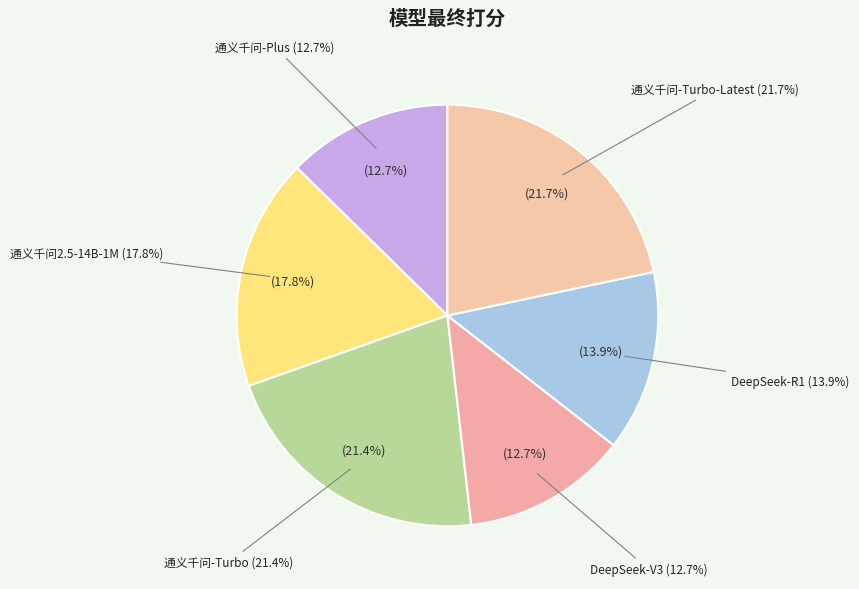

Does 通义千问-Turbo-Latest represent more than half of the total?

No